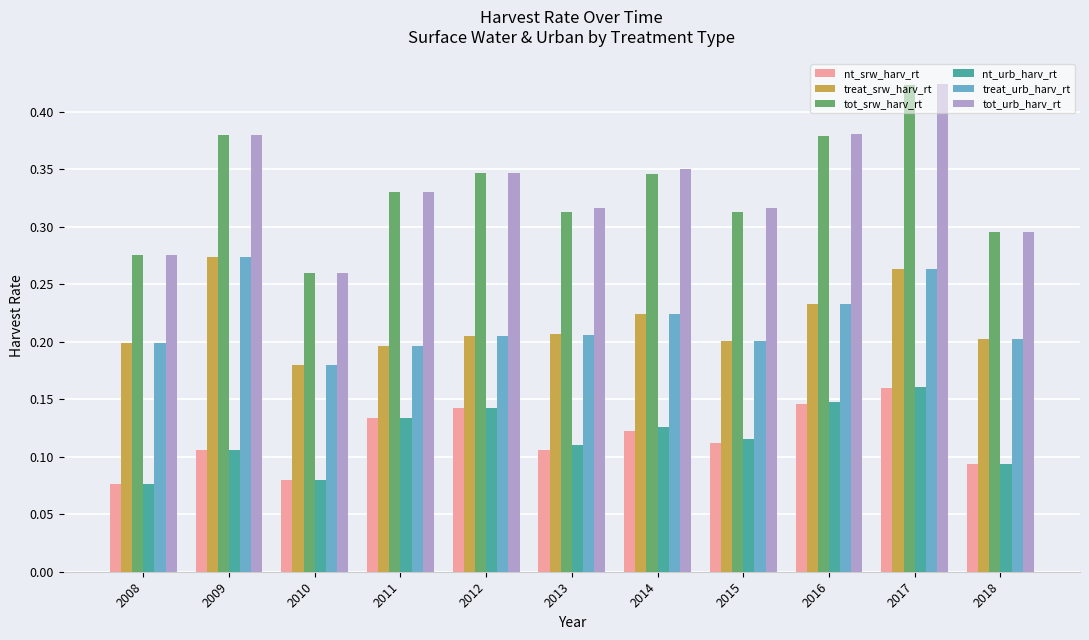

Is it true that treat_srw_harv_rt equals 0.3 at 2017?

True